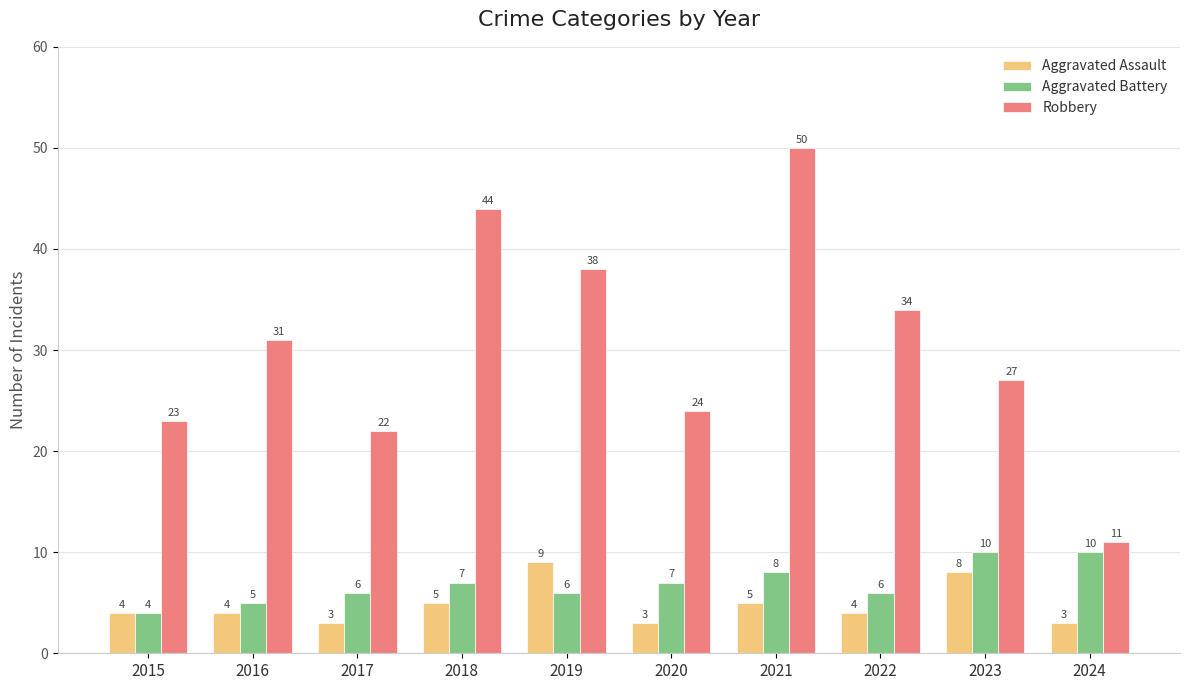

Which series has the largest range (max minus min)?

Robbery